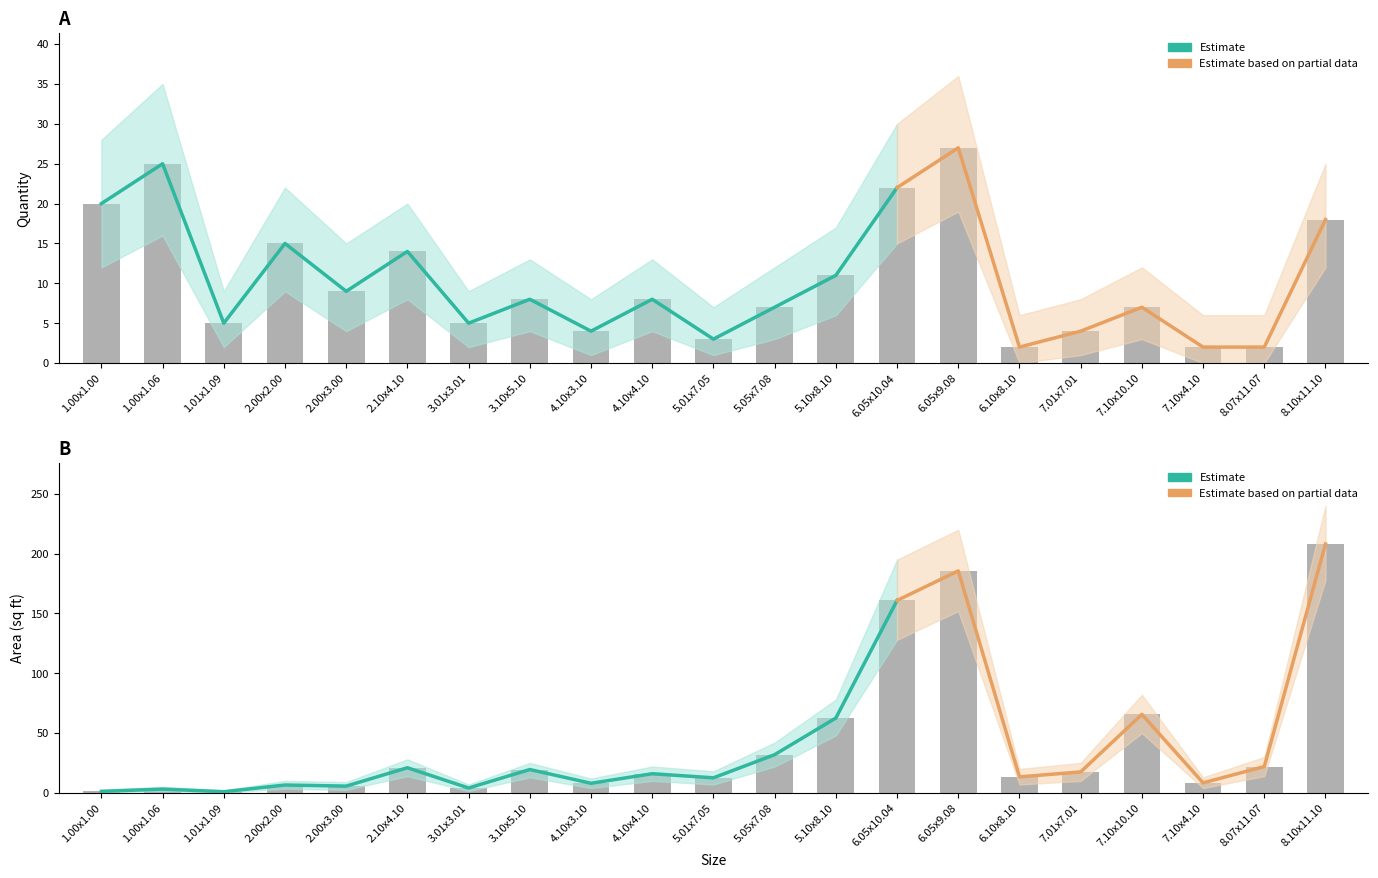

Reading left to right, extract all data points from this chart.

Qty: 1.00x1.00=20.0	1.00x1.06=25.0	1.01x1.09=5.0	2.00x2.00=15.0	2.00x3.00=9.0	2.10x4.10=14.0	3.01x3.01=5.0	3.10x5.10=8.0	4.10x3.10=4.0	4.10x4.10=8.0	5.01x7.05=3.0	5.05x7.08=7.0	5.10x8.10=11.0	6.05x10.04=22.0	6.05x9.08=27.0	6.10x8.10=2.0	7.01x7.01=4.0	7.10x10.10=7.0	7.10x4.10=2.0	8.07x11.07=2.0	8.10x11.10=18.0
Qty_upper: 1.00x1.00=28.0	1.00x1.06=35.0	1.01x1.09=9.0	2.00x2.00=22.0	2.00x3.00=15.0	2.10x4.10=20.0	3.01x3.01=9.0	3.10x5.10=13.0	4.10x3.10=8.0	4.10x4.10=13.0	5.01x7.05=7.0	5.05x7.08=12.0	5.10x8.10=17.0	6.05x10.04=30.0	6.05x9.08=36.0	6.10x8.10=6.0	7.01x7.01=8.0	7.10x10.10=12.0	7.10x4.10=6.0	8.07x11.07=6.0	8.10x11.10=25.0
Qty_lower: 1.00x1.00=12.0	1.00x1.06=16.0	1.01x1.09=2.0	2.00x2.00=9.0	2.00x3.00=4.0	2.10x4.10=8.0	3.01x3.01=2.0	3.10x5.10=4.0	4.10x3.10=1.0	4.10x4.10=4.0	5.01x7.05=1.0	5.05x7.08=3.0	5.10x8.10=6.0	6.05x10.04=15.0	6.05x9.08=19.0	6.10x8.10=0.0	7.01x7.01=1.0	7.10x10.10=3.0	7.10x4.10=0.0	8.07x11.07=0.0	8.10x11.10=12.0
Area: 1.00x1.00=1.2	1.00x1.06=3.1	1.01x1.09=0.9	2.00x2.00=6.6	2.00x3.00=5.6	2.10x4.10=21.0	3.01x3.01=4.1	3.10x5.10=19.5	4.10x3.10=8.0	4.10x4.10=16.0	5.01x7.05=12.6	5.05x7.08=31.9	5.10x8.10=62.6	6.05x10.04=160.9	6.05x9.08=185.6	6.10x8.10=13.4	7.01x7.01=17.5	7.10x10.10=65.6	7.10x4.10=8.4	8.07x11.07=22.0	8.10x11.10=208.1
Area_upper: 1.00x1.00=2.5	1.00x1.06=5.0	1.01x1.09=2.0	2.00x2.00=10.0	2.00x3.00=9.0	2.10x4.10=28.0	3.01x3.01=7.0	3.10x5.10=25.0	4.10x3.10=12.0	4.10x4.10=22.0	5.01x7.05=18.0	5.05x7.08=42.0	5.10x8.10=78.0	6.05x10.04=195.0	6.05x9.08=220.0	6.10x8.10=20.0	7.01x7.01=25.0	7.10x10.10=82.0	7.10x4.10=13.0	8.07x11.07=30.0	8.10x11.10=240.0
Area_lower: 1.00x1.00=0.5	1.00x1.06=1.5	1.01x1.09=0.2	2.00x2.00=3.5	2.00x3.00=2.5	2.10x4.10=14.0	3.01x3.01=1.5	3.10x5.10=13.0	4.10x3.10=4.0	4.10x4.10=10.0	5.01x7.05=7.0	5.05x7.08=22.0	5.10x8.10=48.0	6.05x10.04=128.0	6.05x9.08=152.0	6.10x8.10=7.0	7.01x7.01=10.0	7.10x10.10=50.0	7.10x4.10=4.0	8.07x11.07=14.0	8.10x11.10=178.0